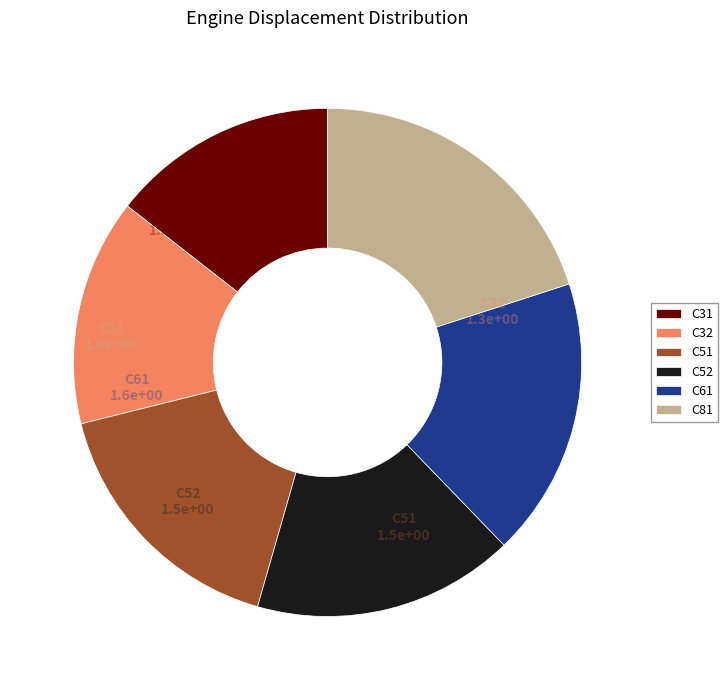

Is the sum of C52 and C81 greater than half?

No